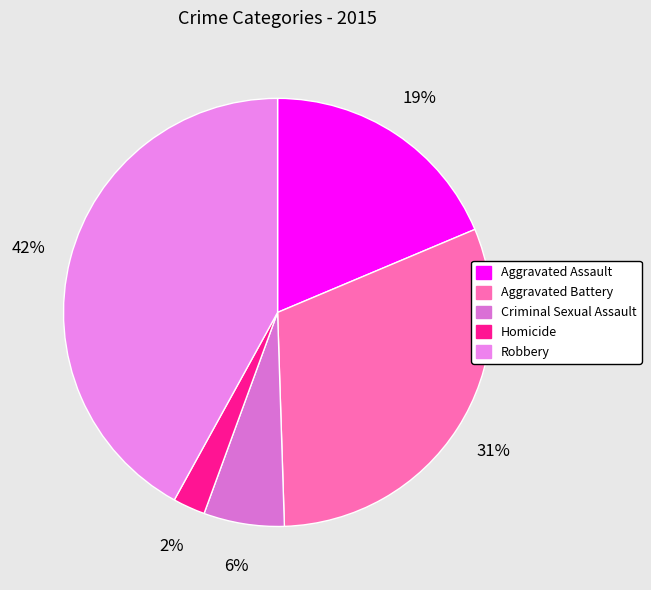

To the nearest percent, what percentage of the pie is Robbery?

42%